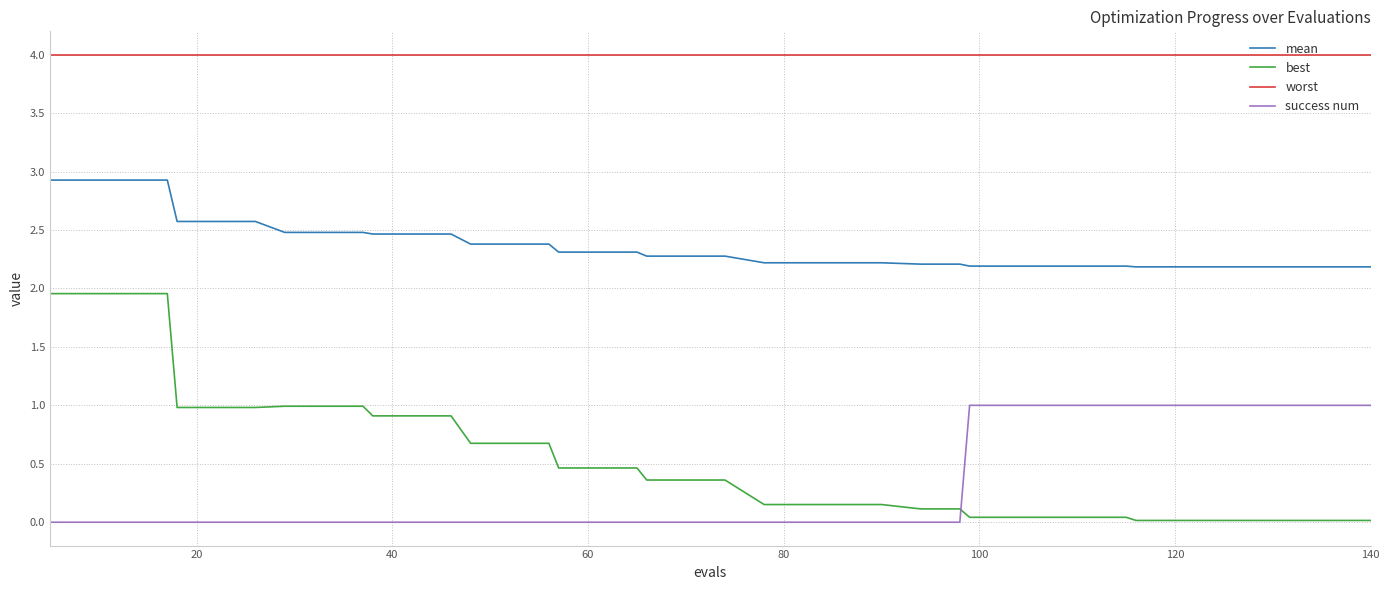

True or false: worst and mean cross at least once.

False